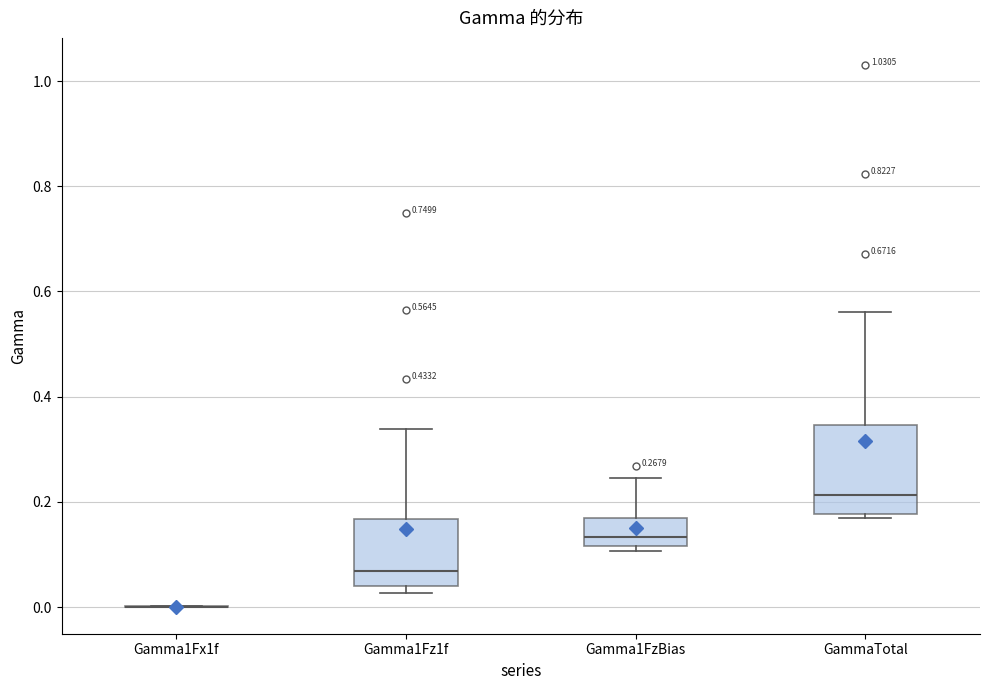

Comparing the boxes themselves (not the whiskers), which one is the tallest?

GammaTotal